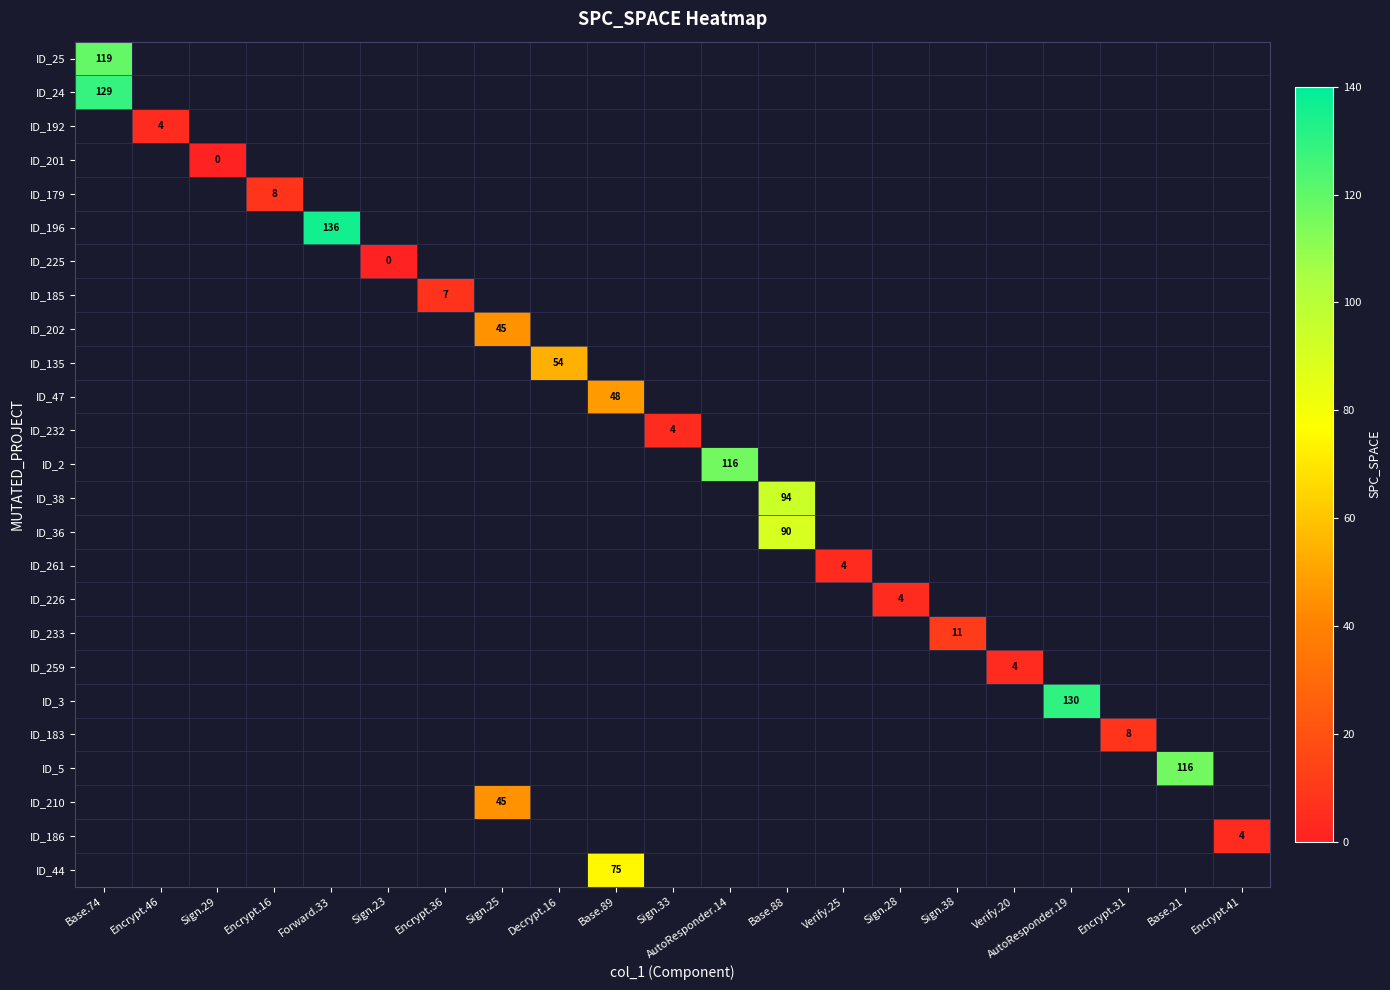

Which category has the highest value across all series?

Forward.33